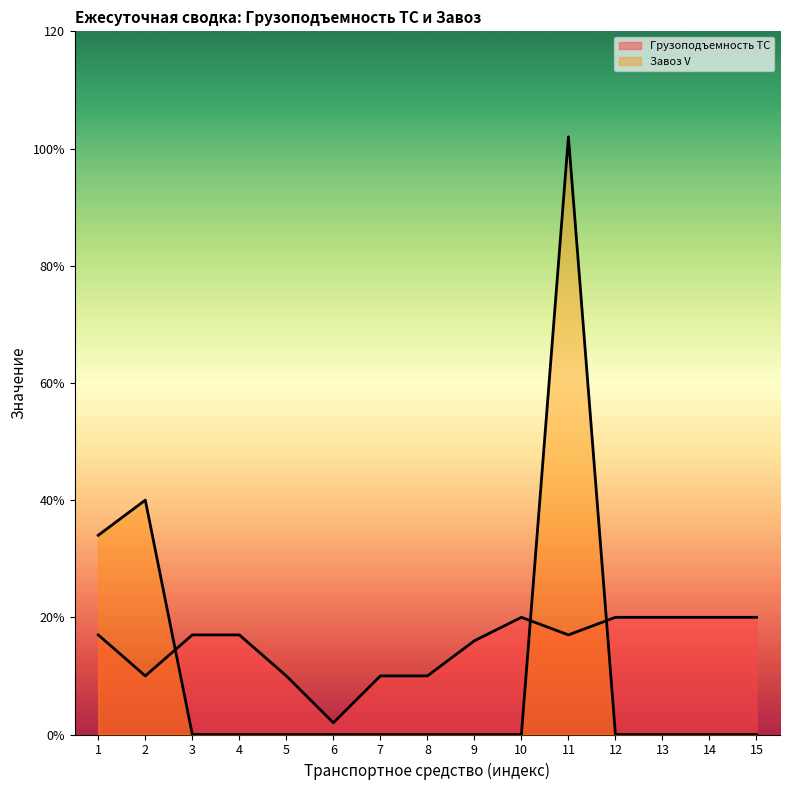

How many values in Завоз V are above zero?

3